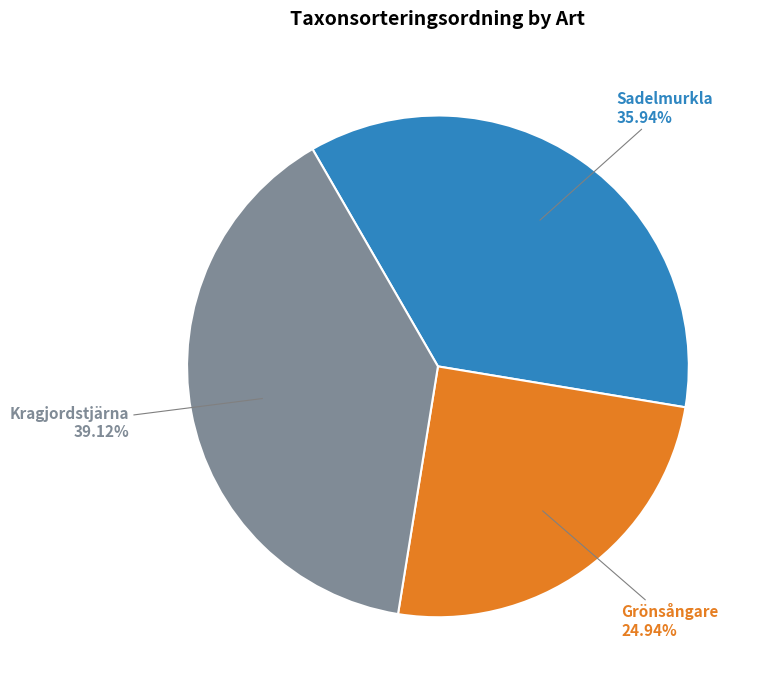

To the nearest percent, what percentage of the pie is Sadelmurkla?

36%